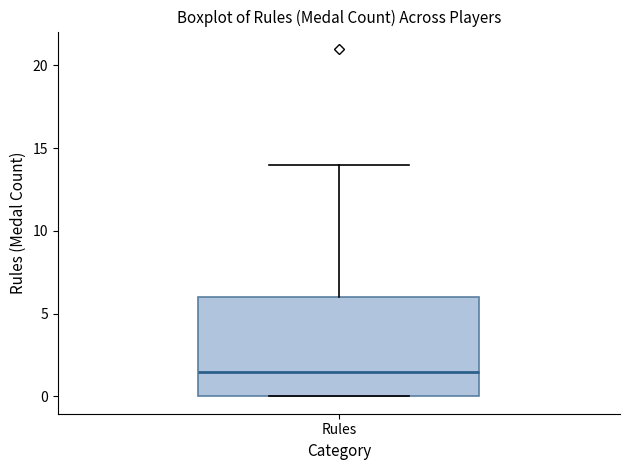

Read this box plot against the y-axis: the position of the median line, the range covered by the box, and the ends of both whiskers. The values are not printed on the chart, so give them approximately, as read against the axis.

median 1.5, box 0.0 to 6.0, whiskers 0.0 to 14.0